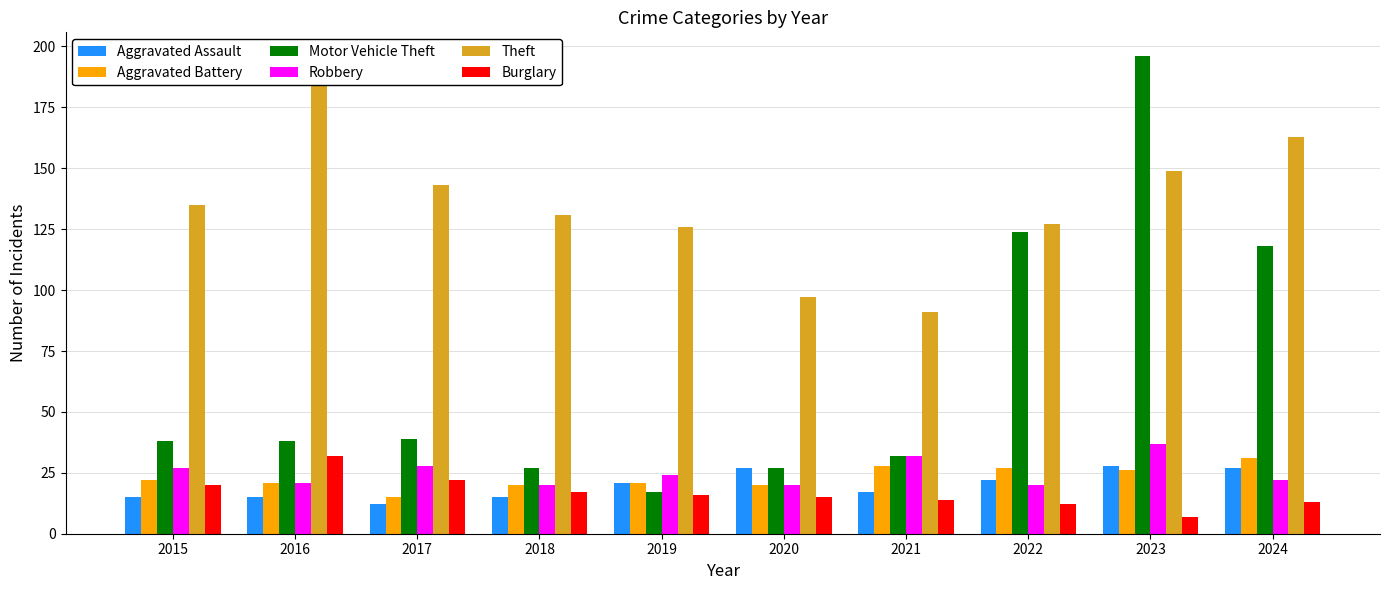

Which series changed the most between 2020 and 2024?

Motor Vehicle Theft